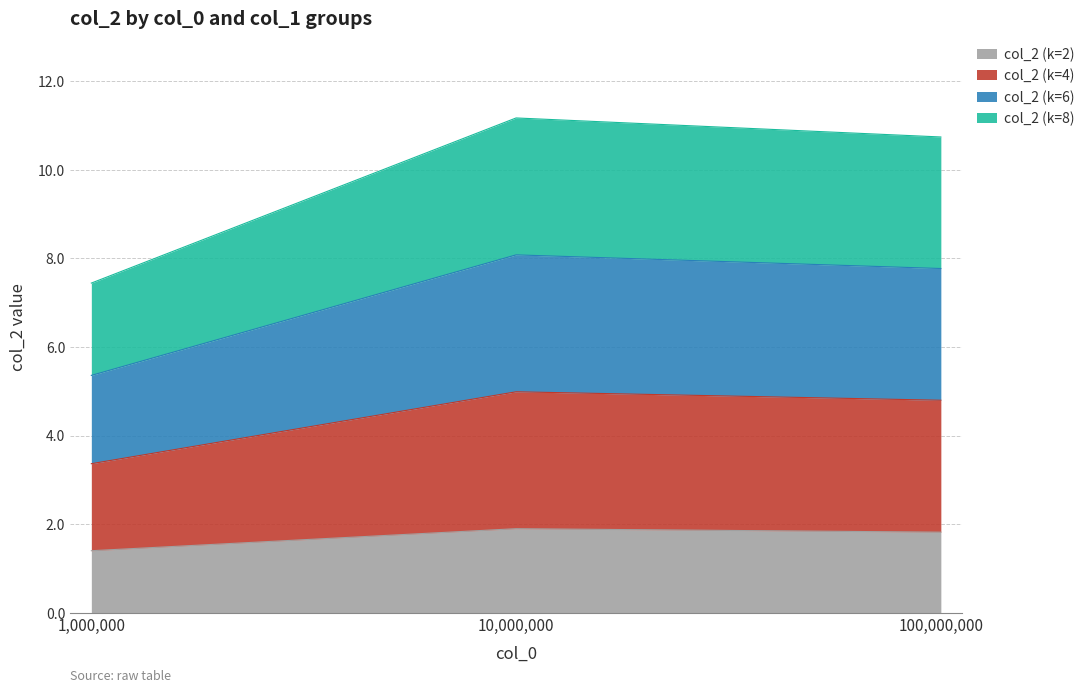

List the series in order of their overall mean, lowest first.

col_2 (k=2), col_2 (k=8), col_2 (k=4), col_2 (k=6)